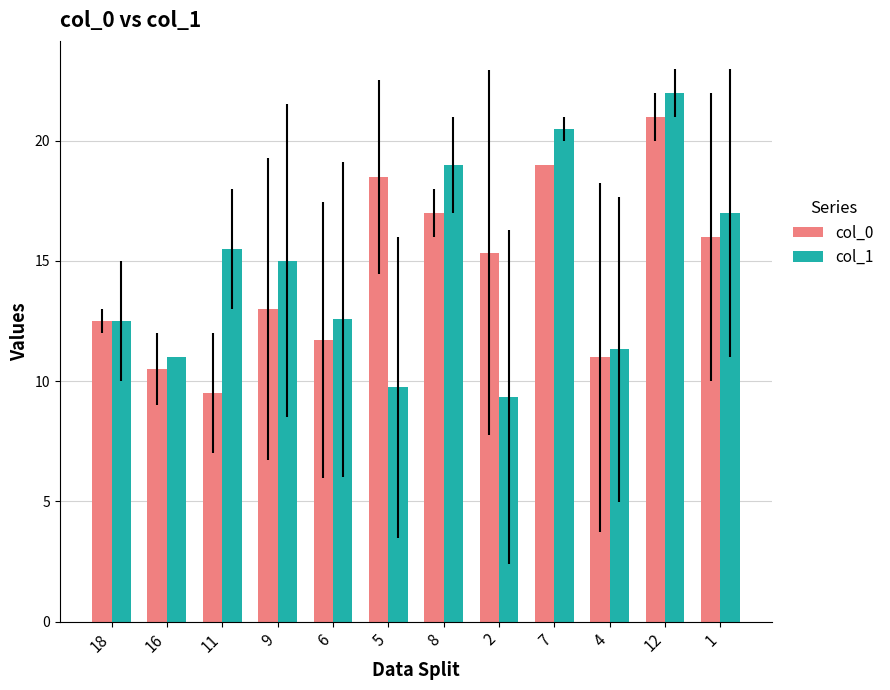

At which label is col_0 closest to 15?

2